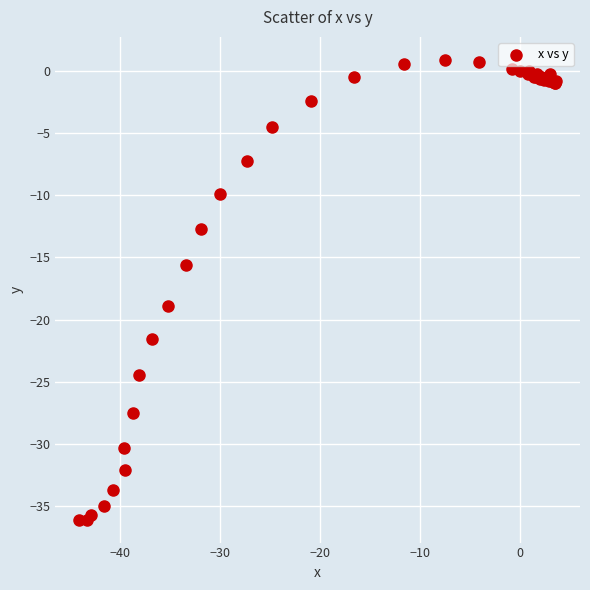

What Y value in the scatter plot is closest to -17?

-15.6